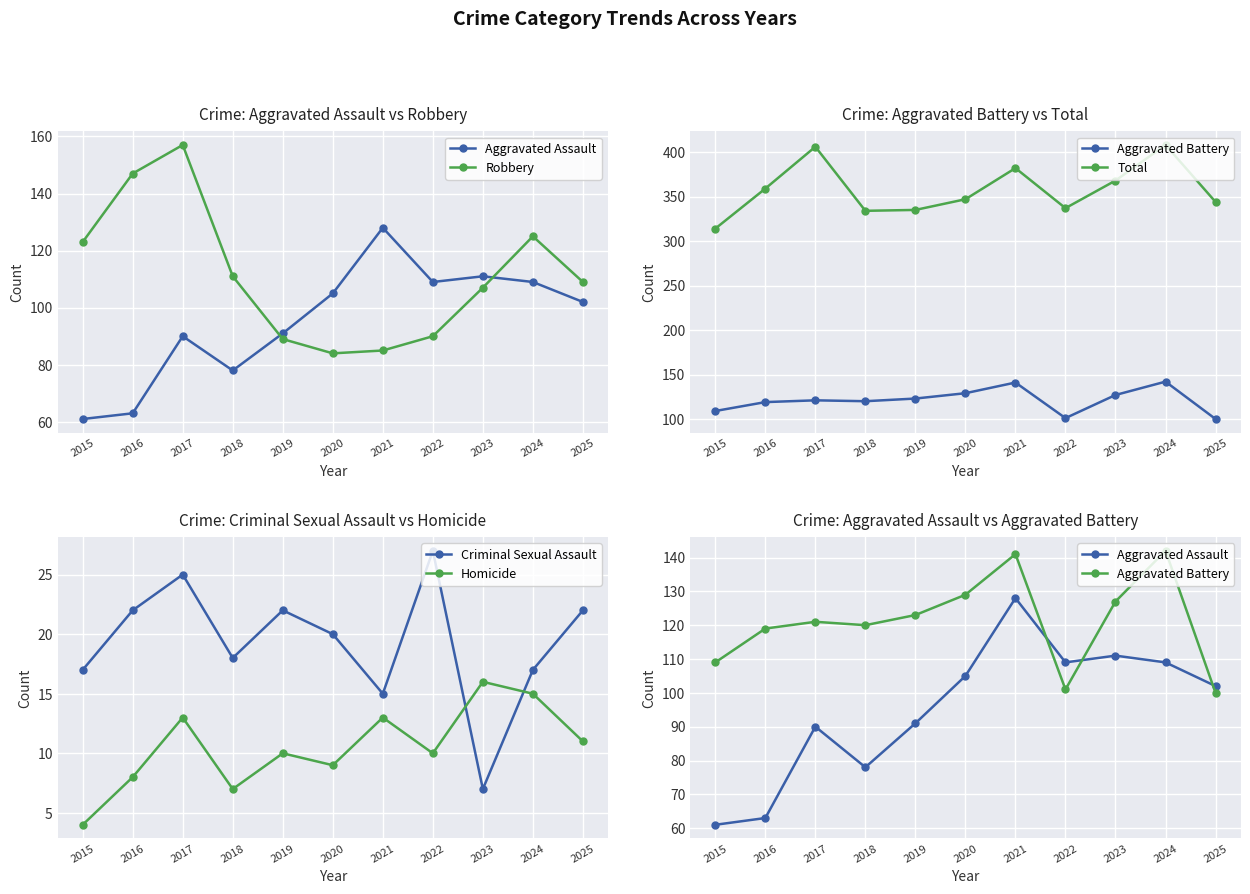

What is the greatest value displayed?

408